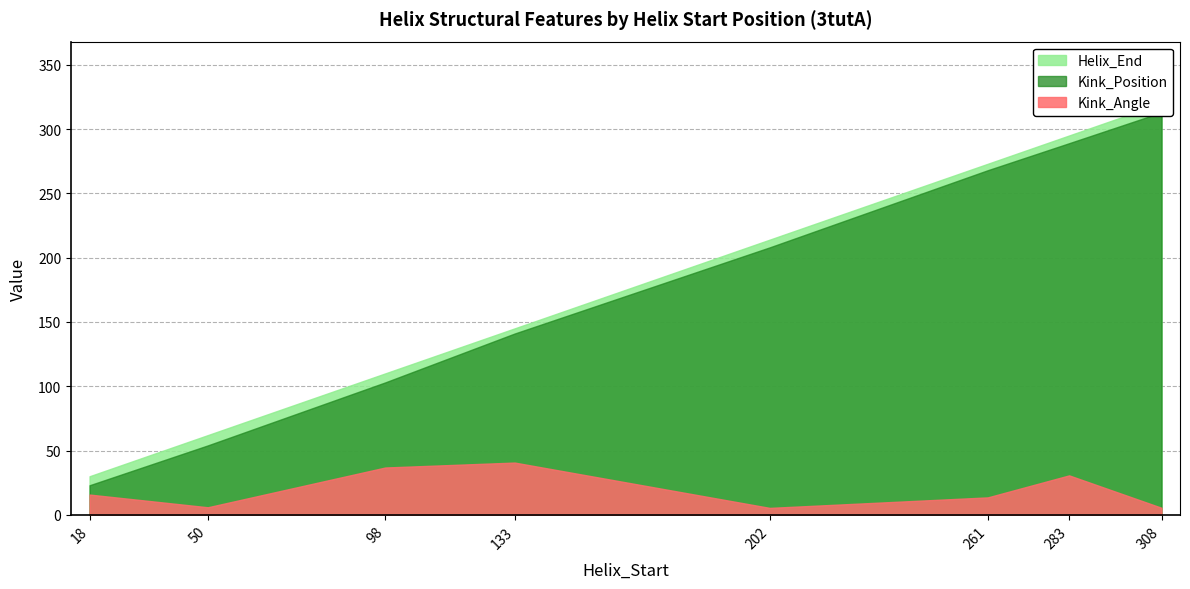

Which category has the lowest value in the Helix_End series?

18